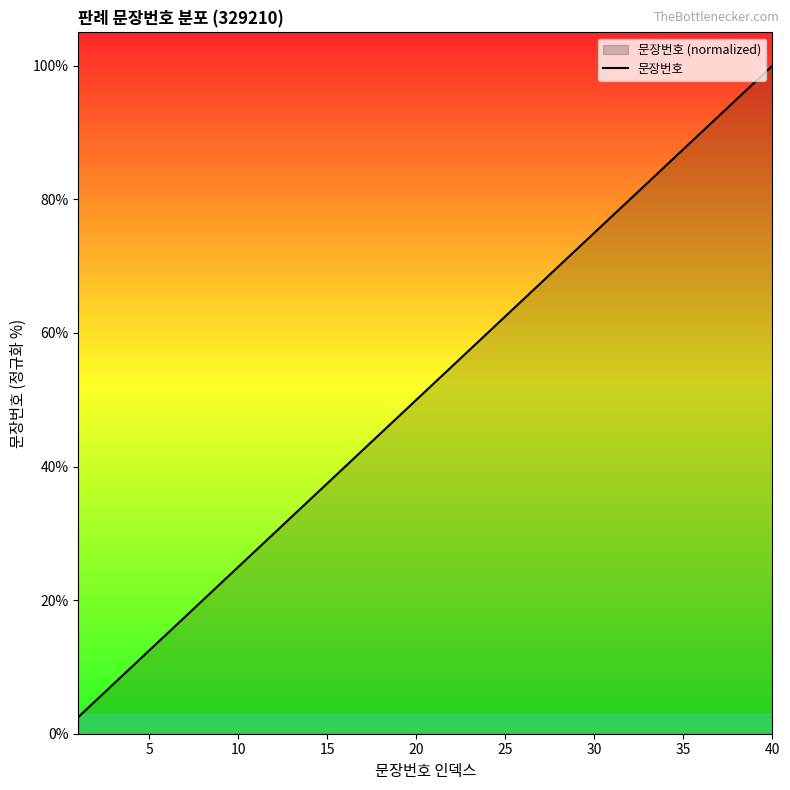

How many lines are shown in the chart?

1